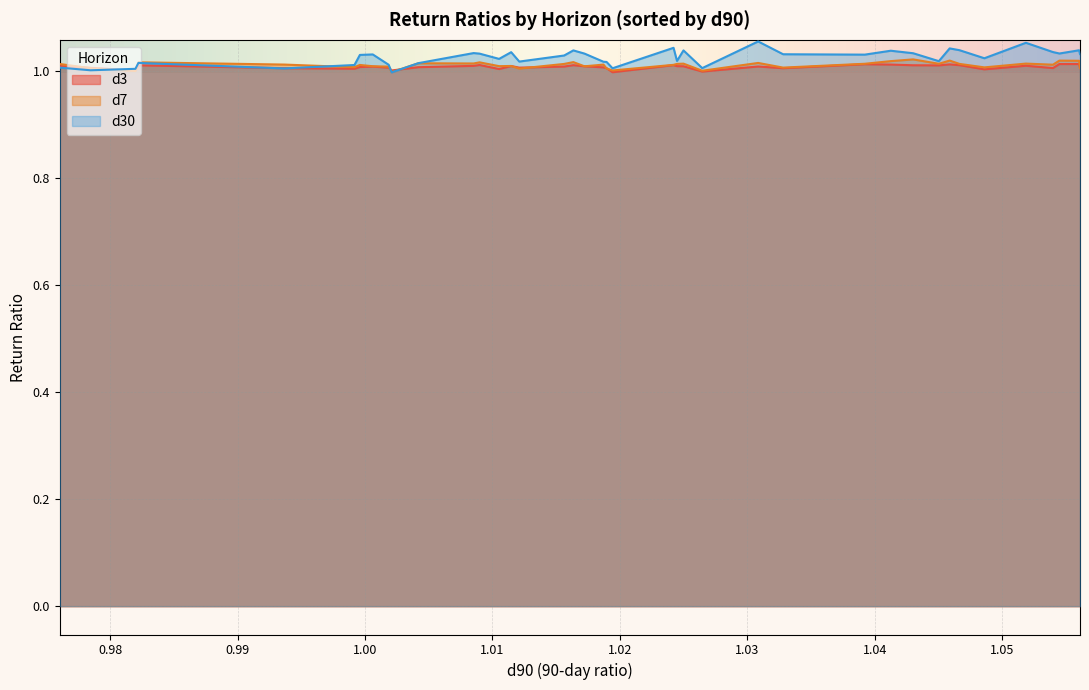

What position from the right is 1.05187055159632?

5